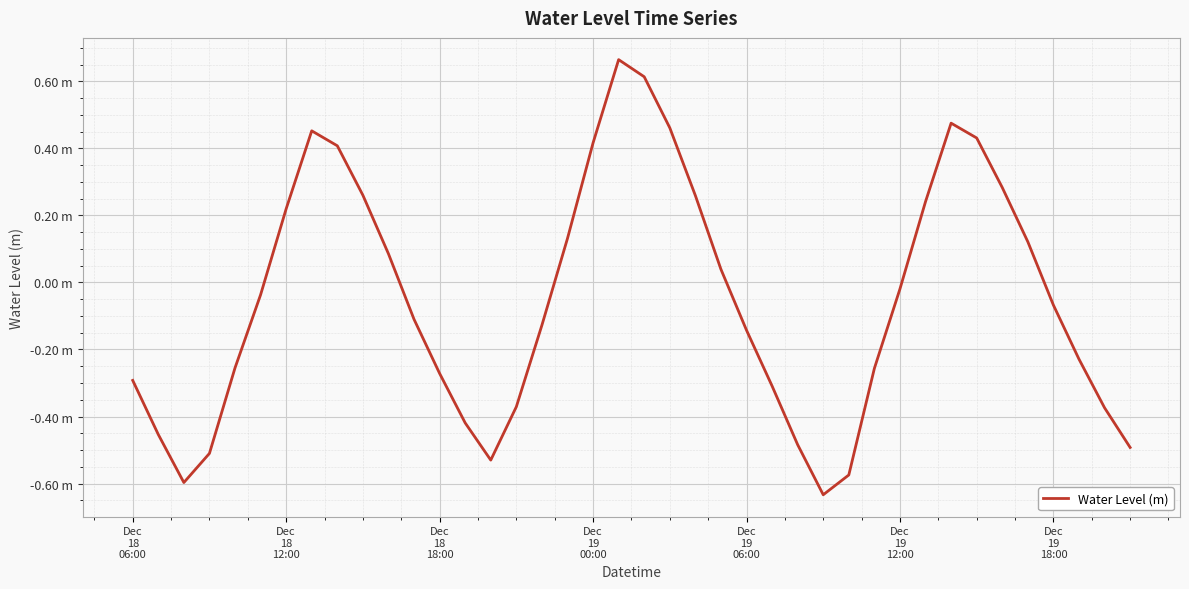

What is the difference between the second highest and minimum values?

1.2